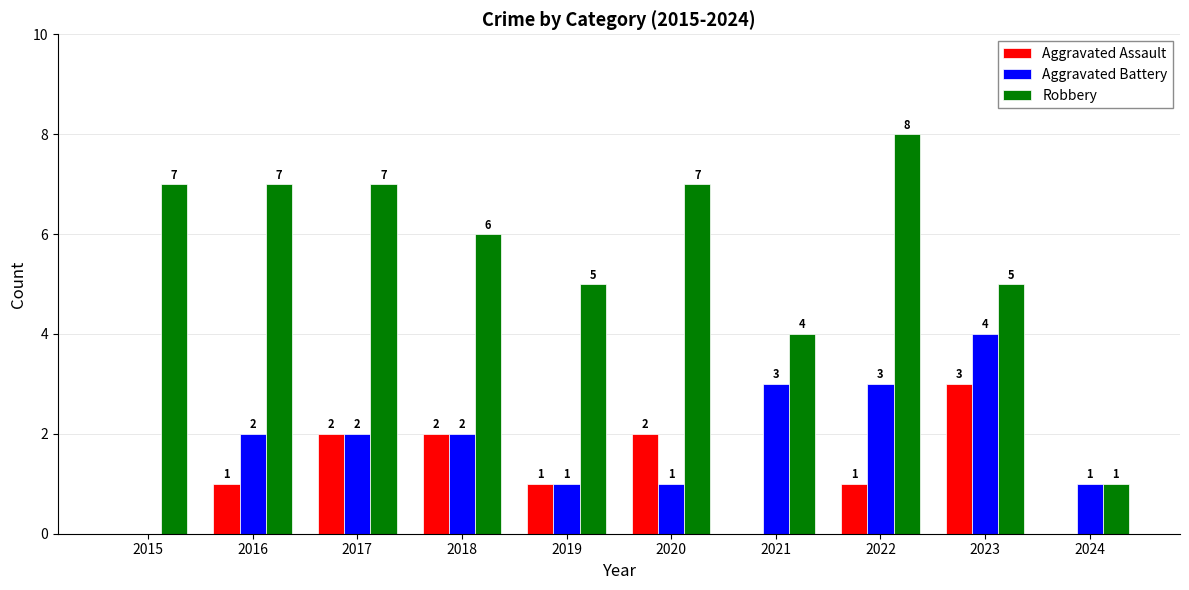

What is the approximate value of Robbery at 2023?

5